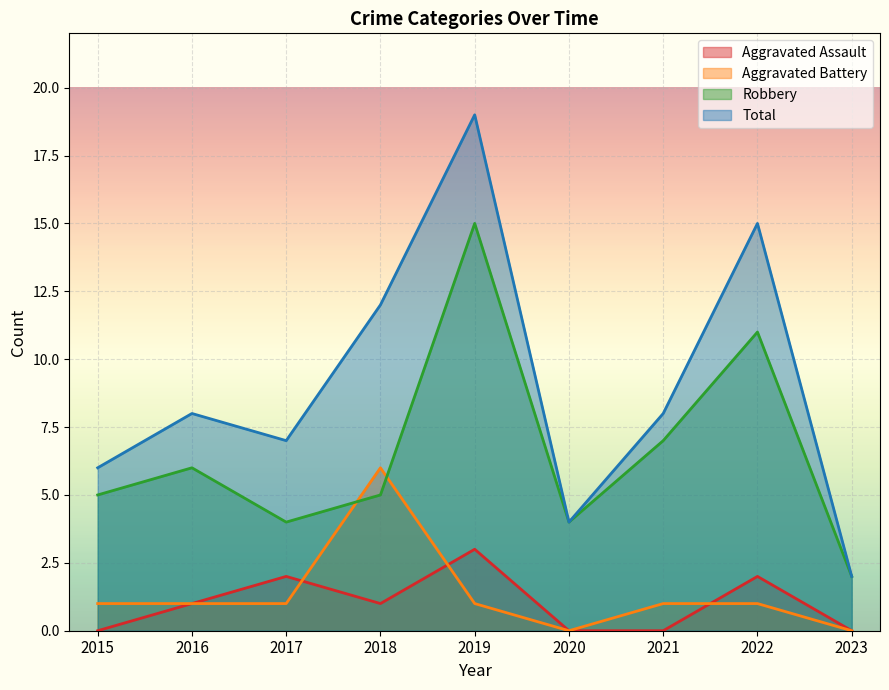

At how many categories does at least one series exceed 10?

3